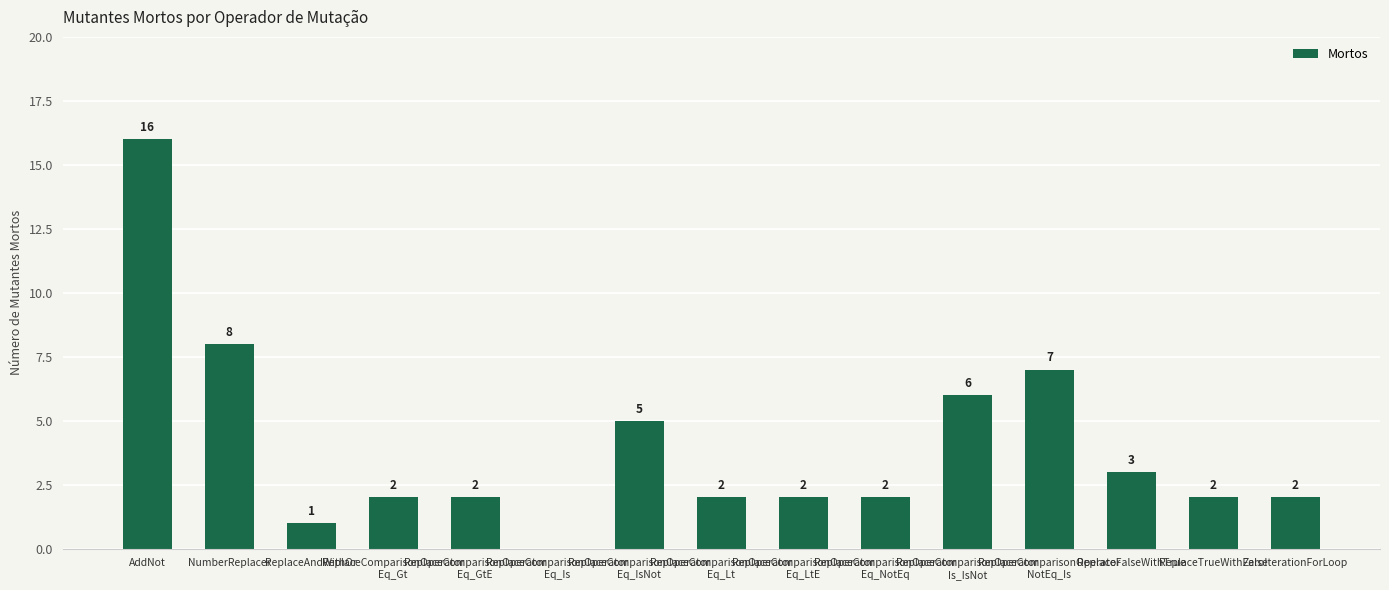

What is the greatest value displayed?

16